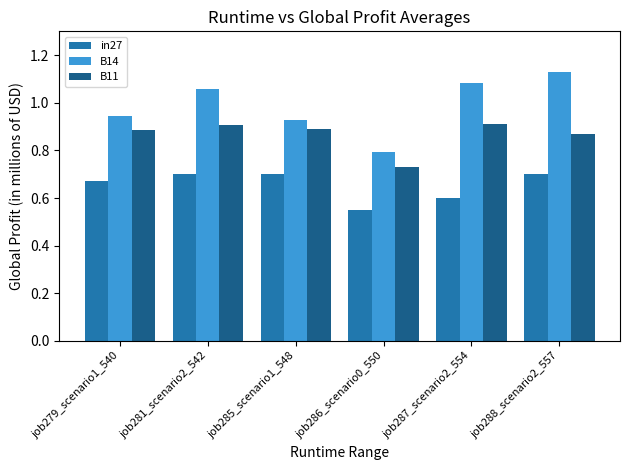

How many in27 values are between 0 and 1?

6